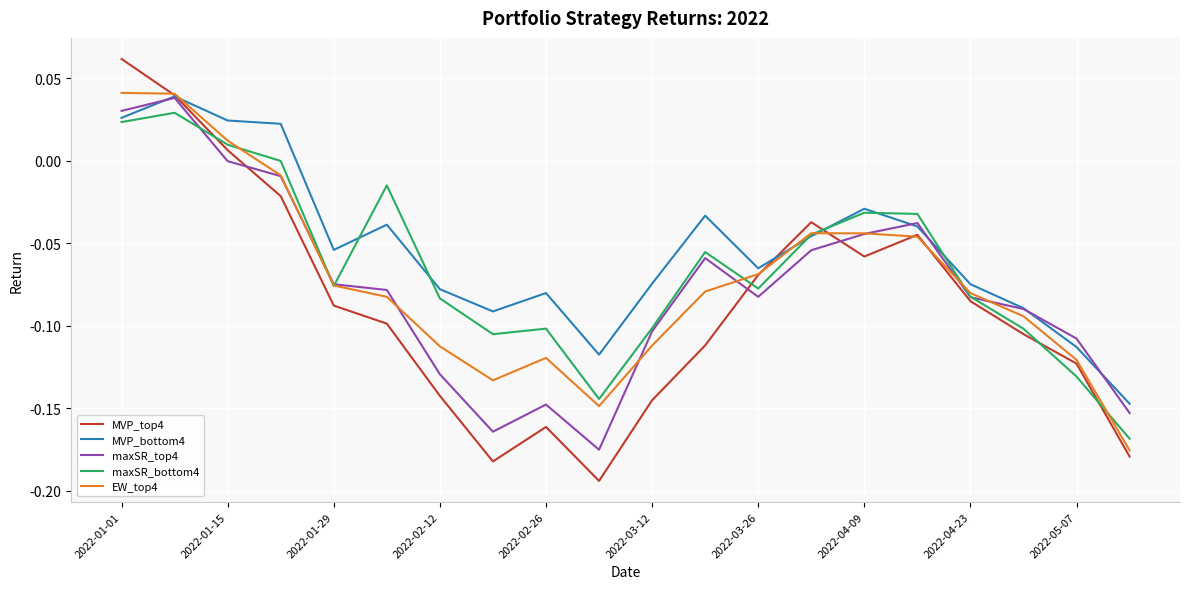

Which series has the largest range (max minus min)?

MVP_top4